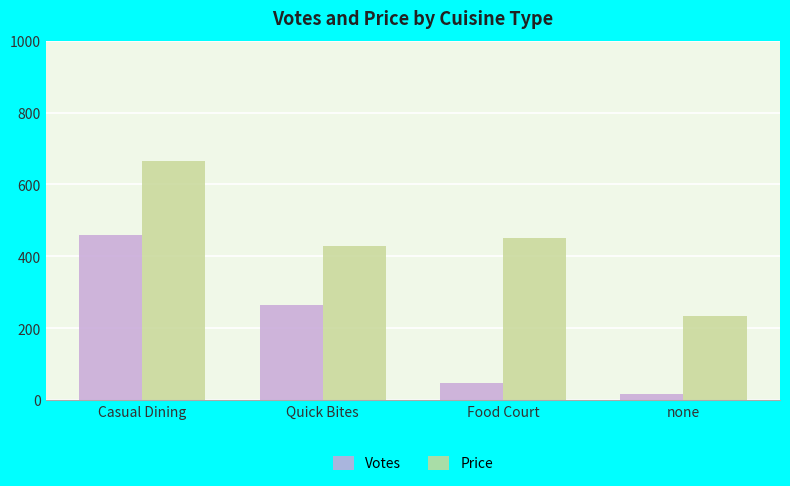

The Votes series shows 265.6 at Quick Bites. True or false?

True